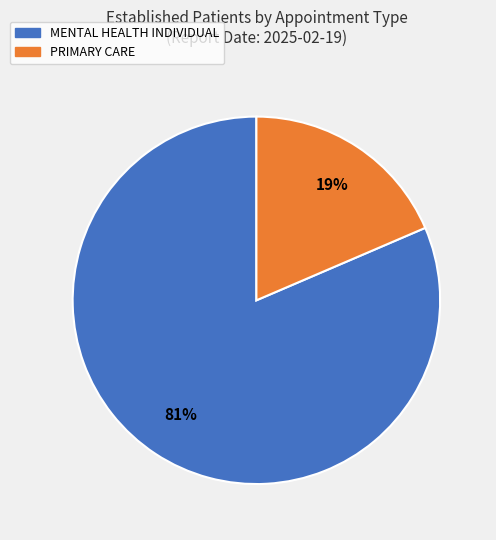

What is the ratio of the value at PRIMARY CARE to the value at MENTAL HEALTH INDIVIDUAL?

0.2